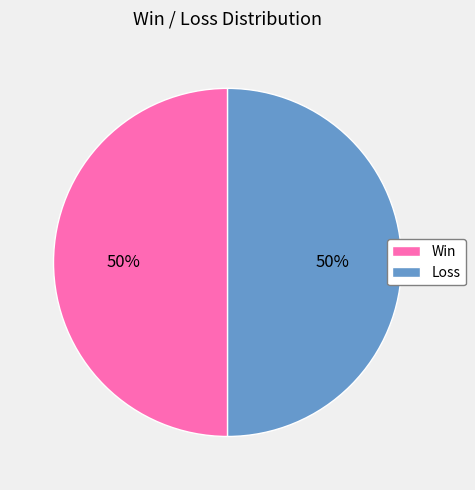

Is it true that Win is 57% of the pie?

False